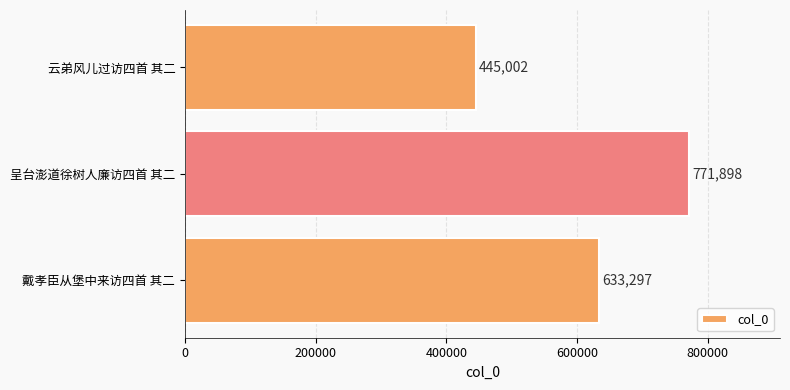

What is the maximum value shown in the chart?

771898